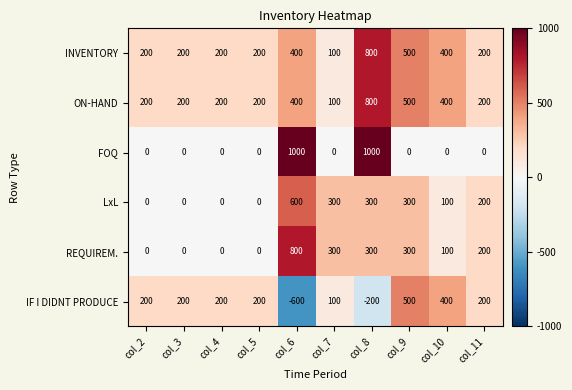

How many REQUIREM. values are between 0 and 300?

9